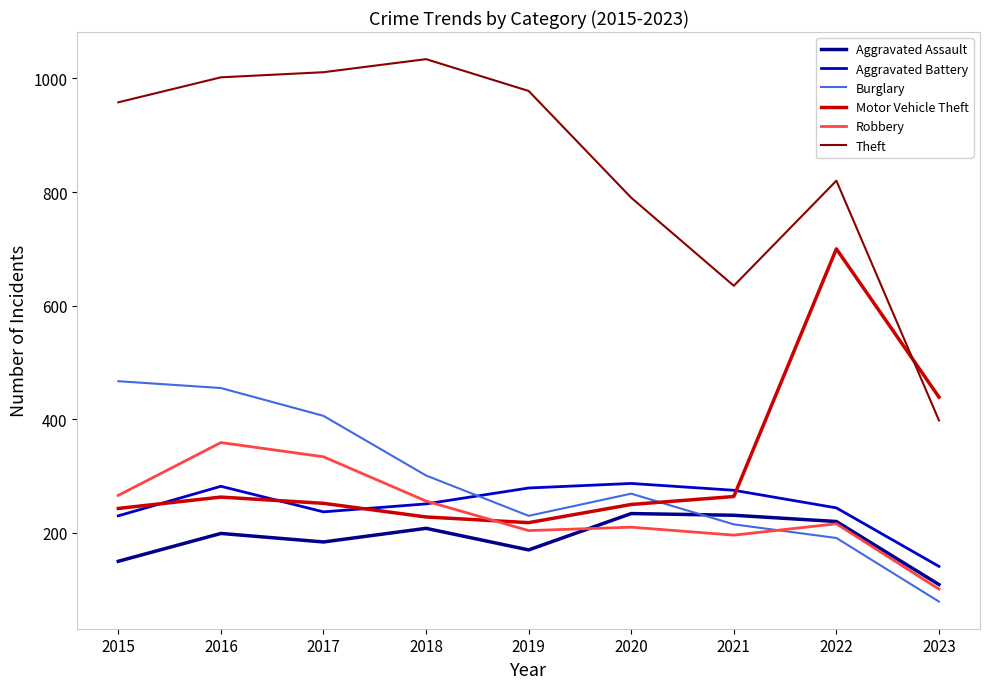

True or false: Burglary and Theft cross at least once.

False